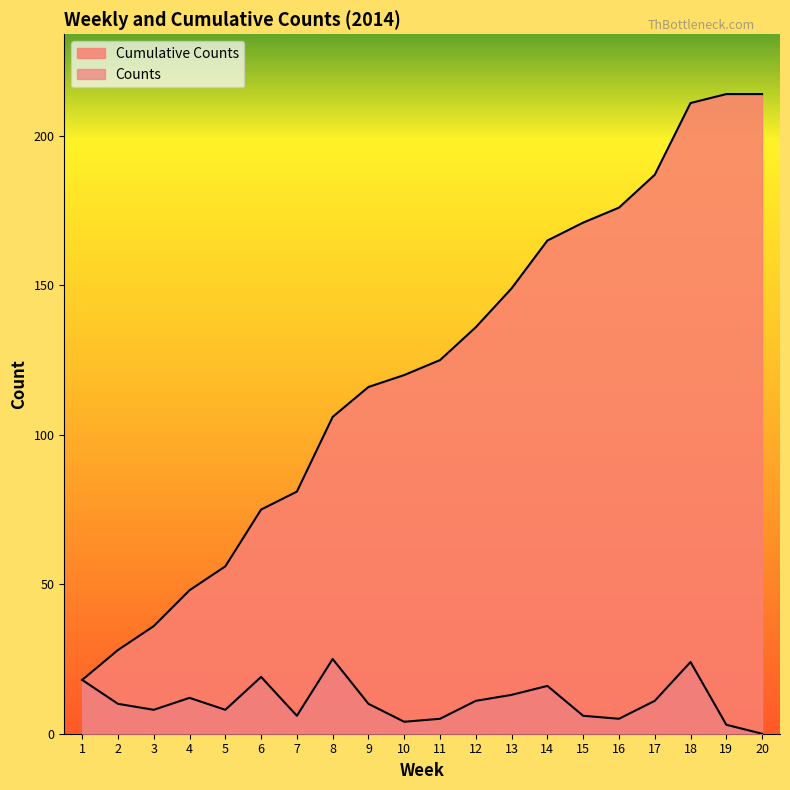

At which category does Counts reach its first local valley?

3